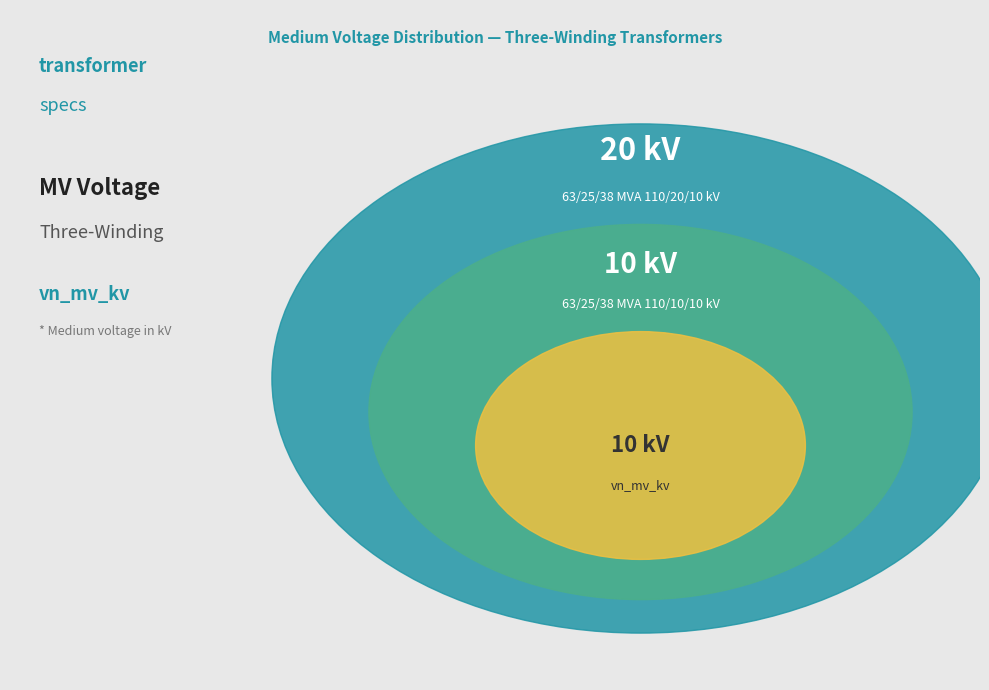

Does 63/25/38 MVA 110/20/10 kV account for over 50% of the chart?

Yes